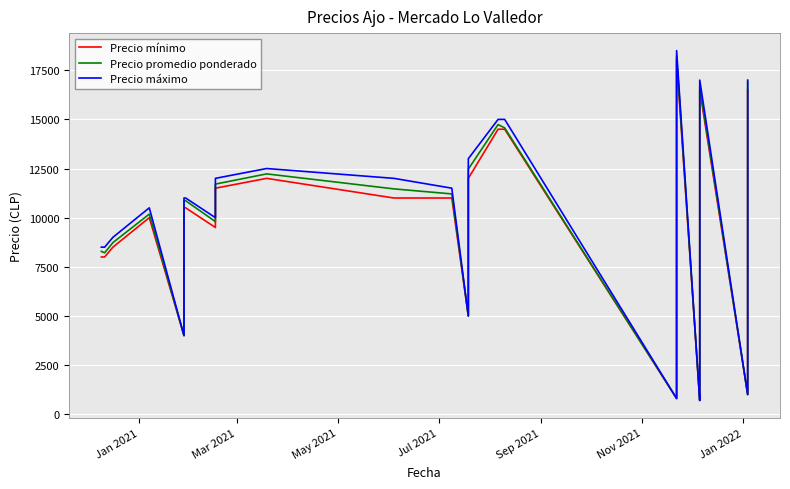

Count the number of data series in this chart.

3